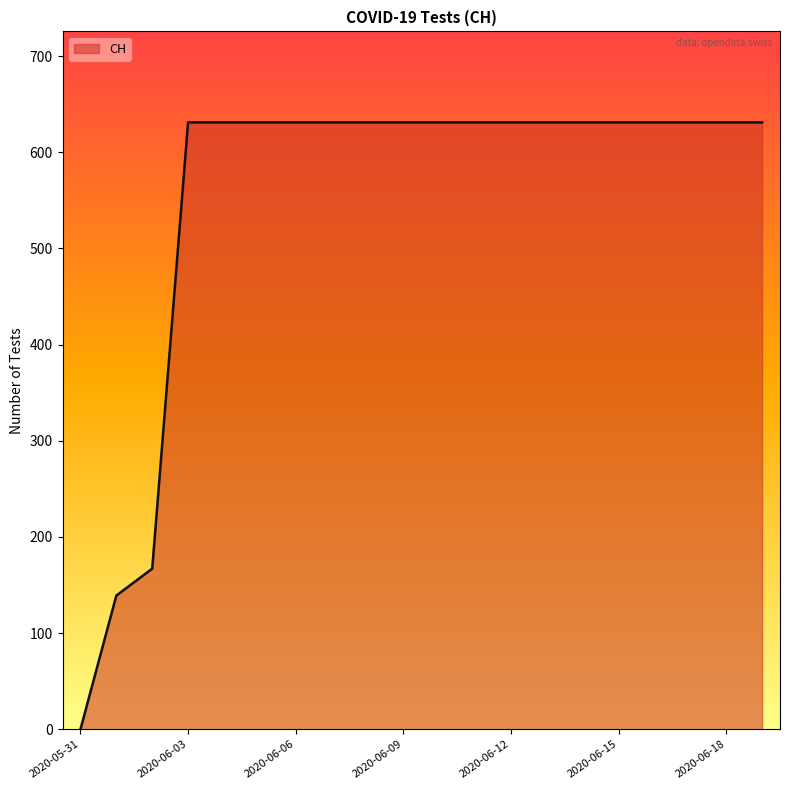

What is the difference between the maximum and minimum values?

631